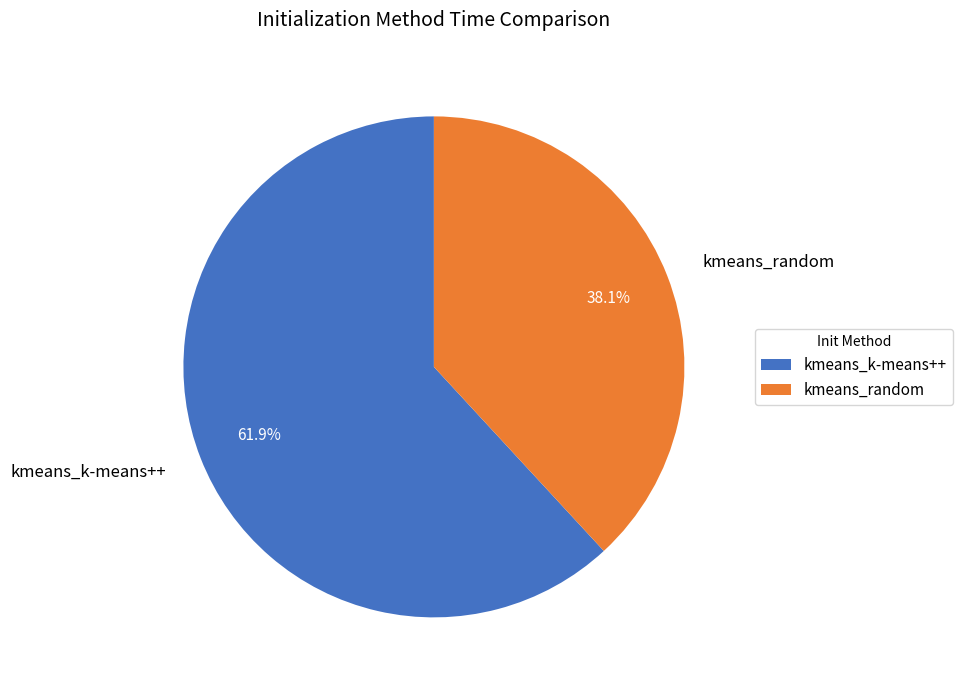

Is it true that kmeans_random is 38% of the pie?

True